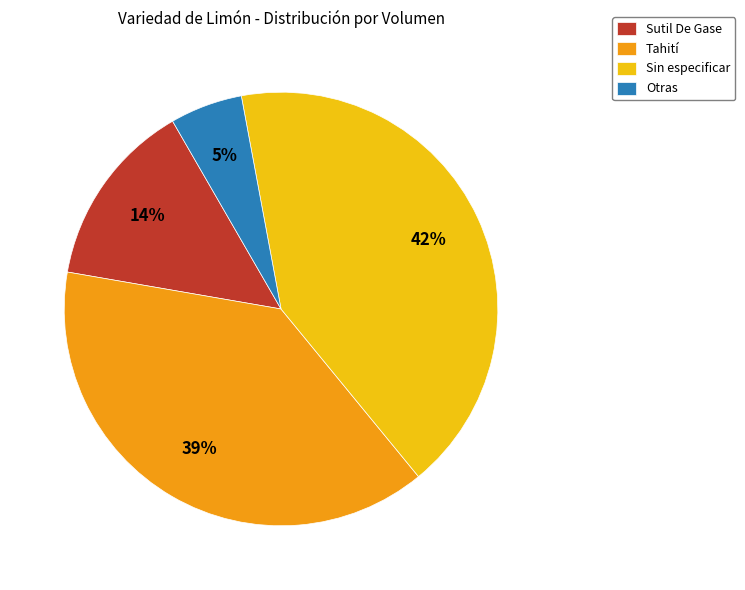

Does any single category account for the majority?

No